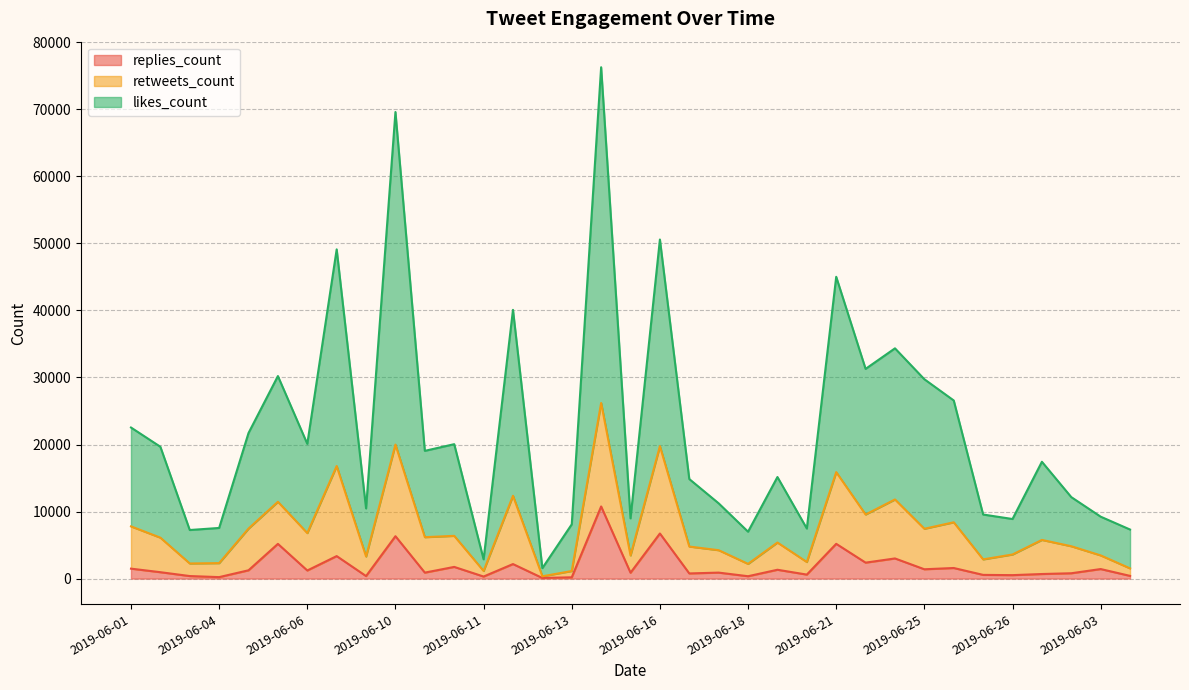

True or false: retweets_count and replies_count intersect in this chart.

False